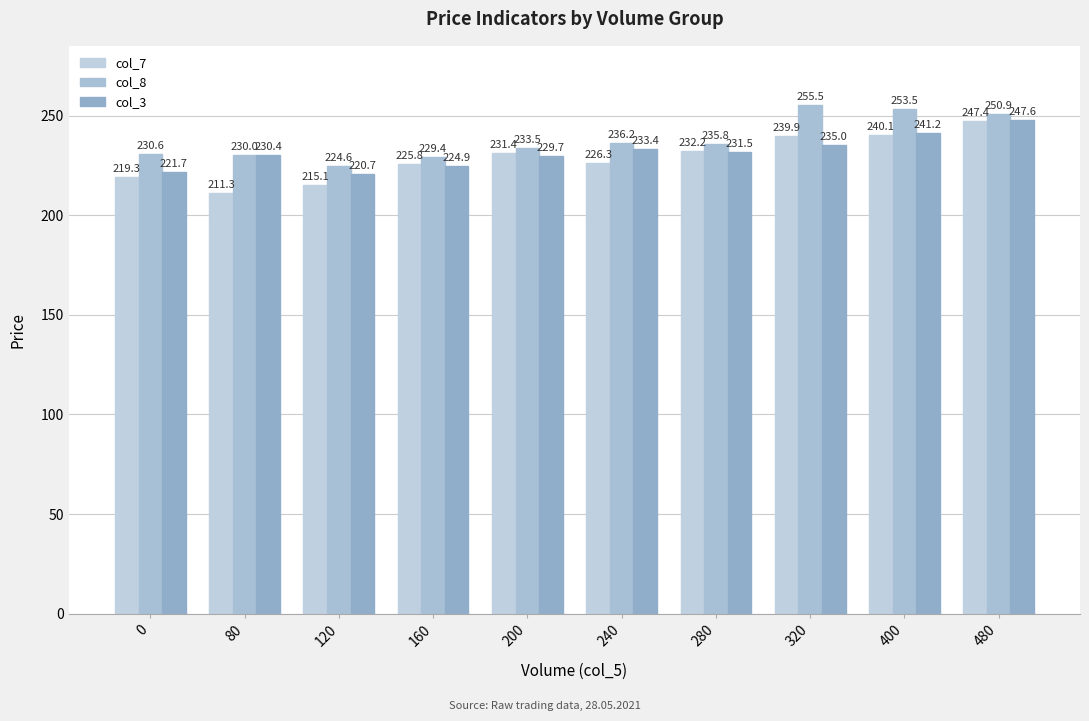

Does the chart contain any negative values?

No